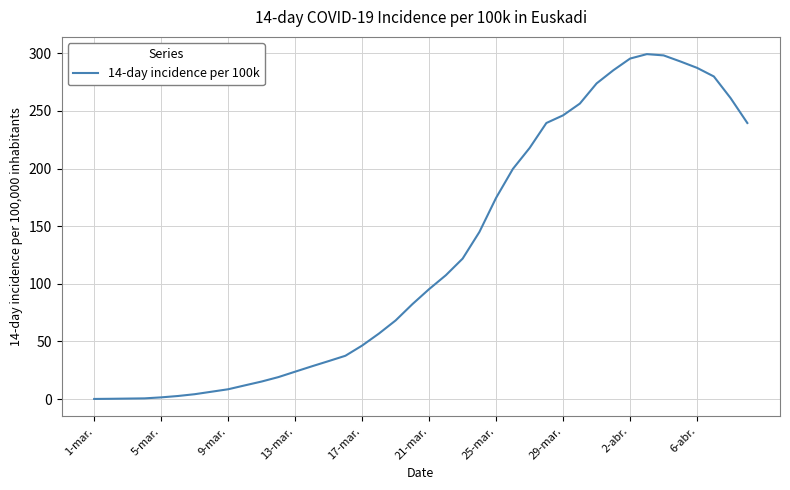

What is the greatest value displayed?

299.3